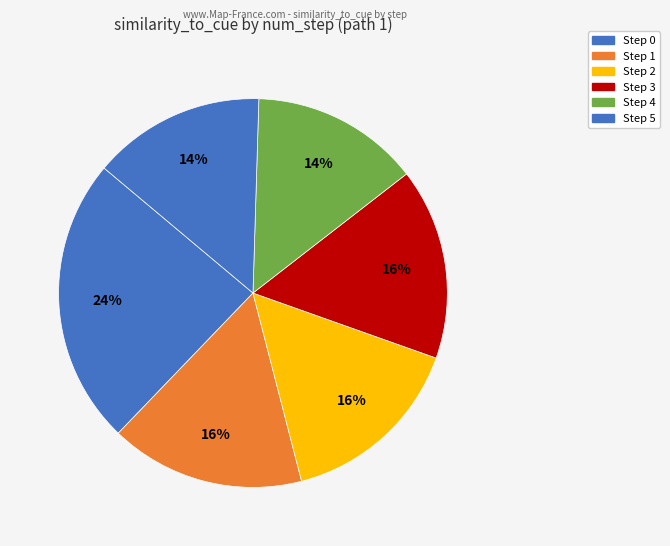

How many segments does this pie chart have?

6